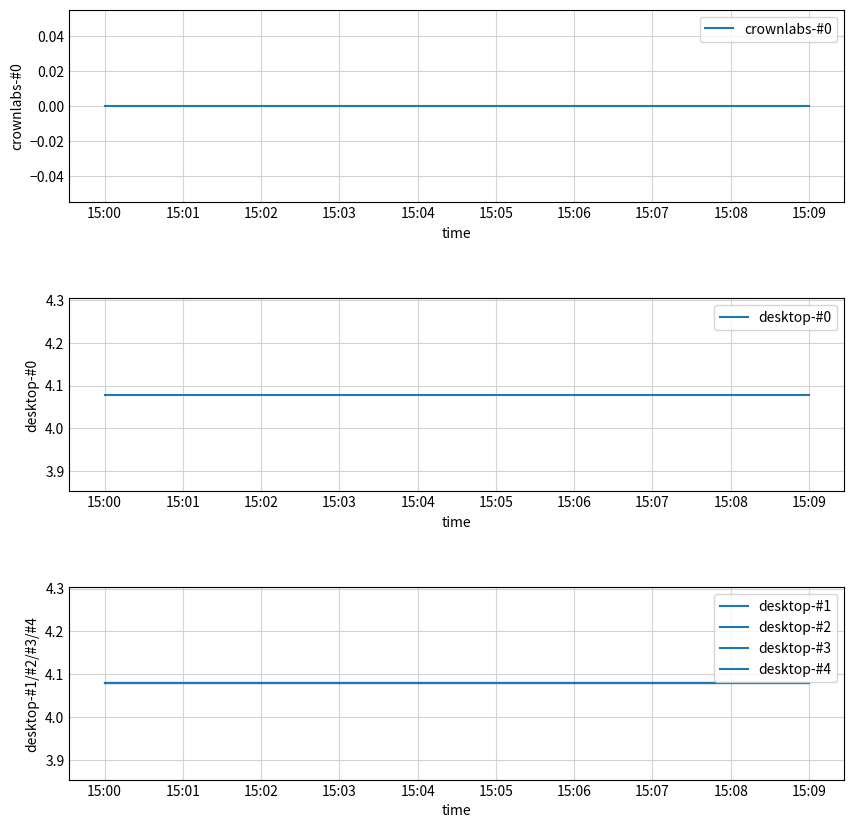

What is the total value across all series at 15:02?

20.4